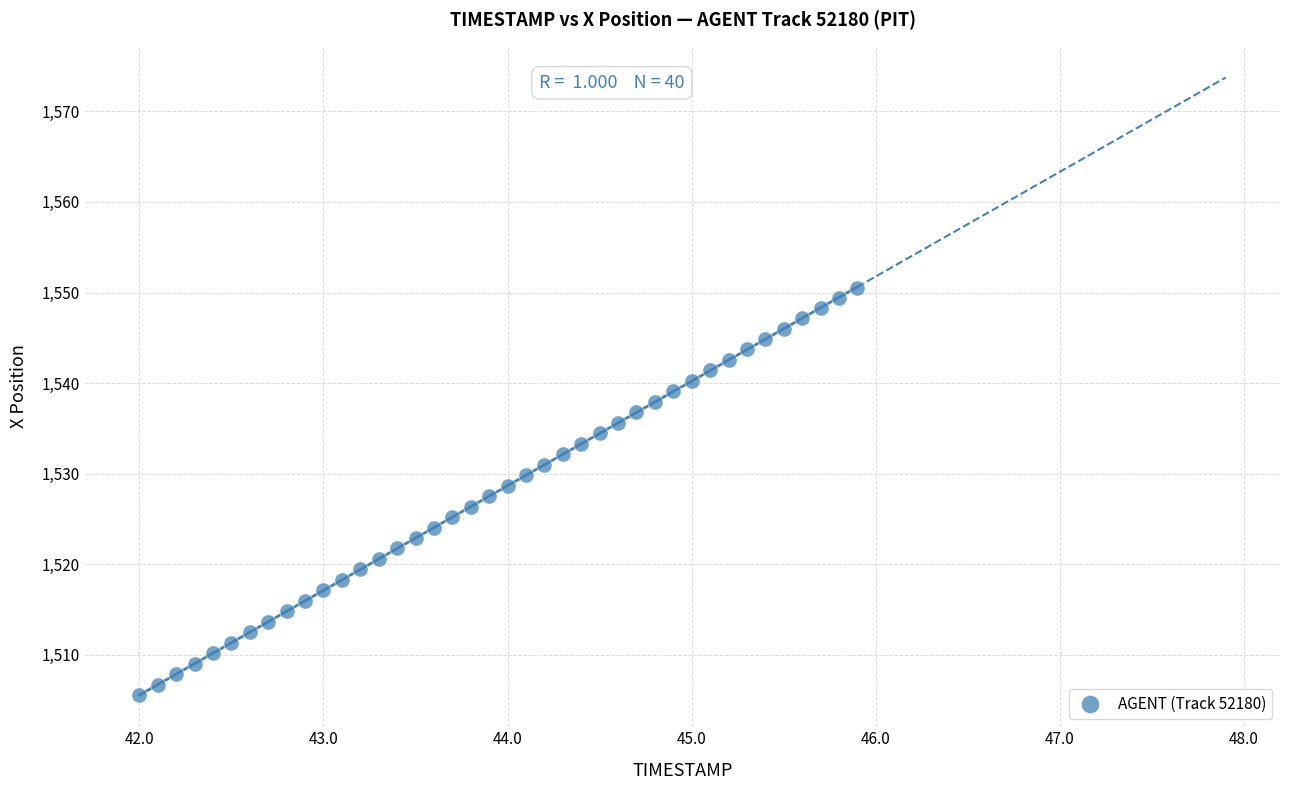

What is the range of Y values (max minus min)?

45.0